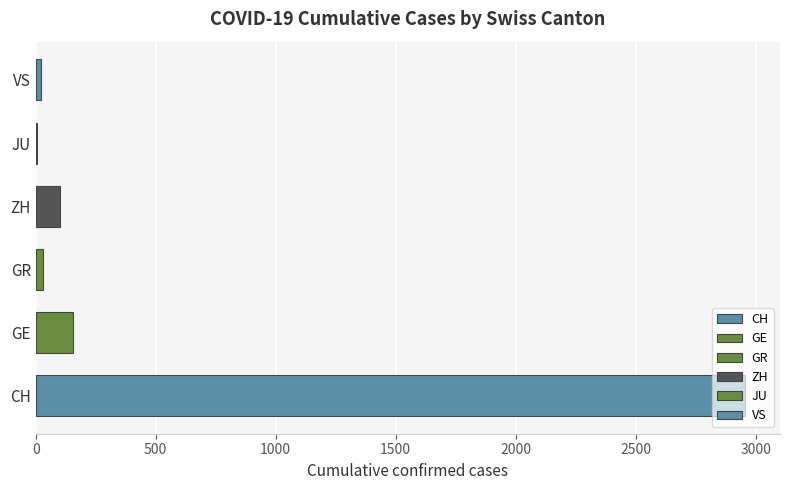

Which series has the largest total across all categories?

CH